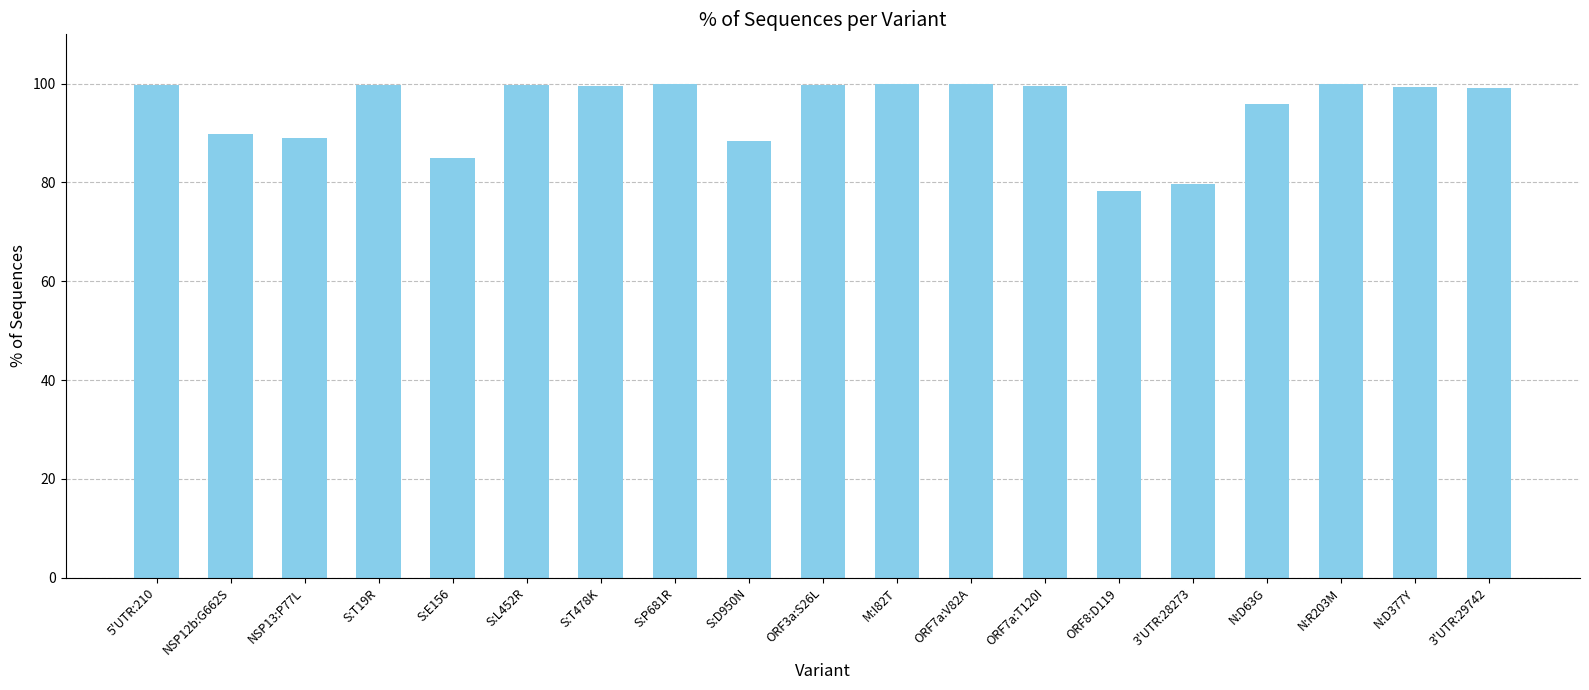

What is the label of the 11th bar from the left?

M:I82T